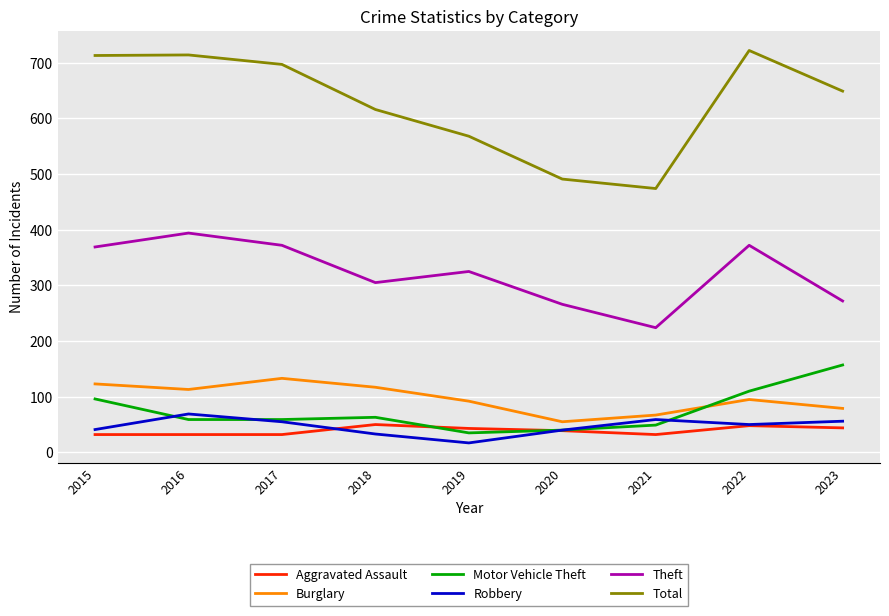

The value of Robbery at 2015 is 65. True or false?

False